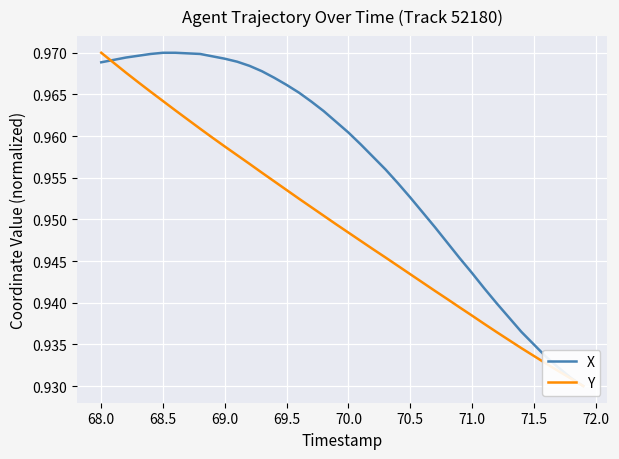

What are all the series names shown in the legend?

X, Y